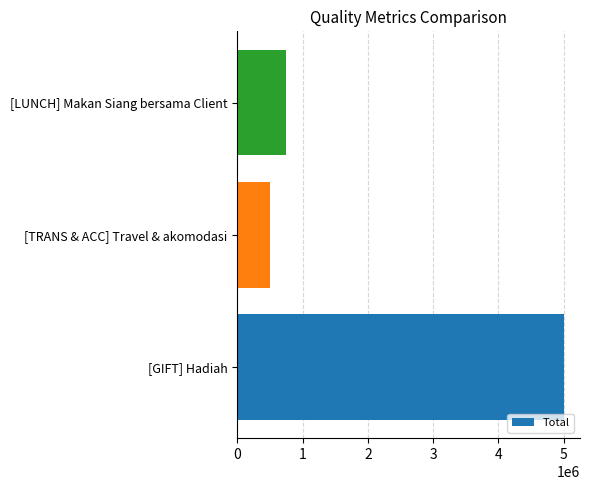

List the labels in order of value, largest first.

[GIFT] Hadiah, [LUNCH] Makan Siang bersama Client, [TRANS & ACC] Travel & akomodasi